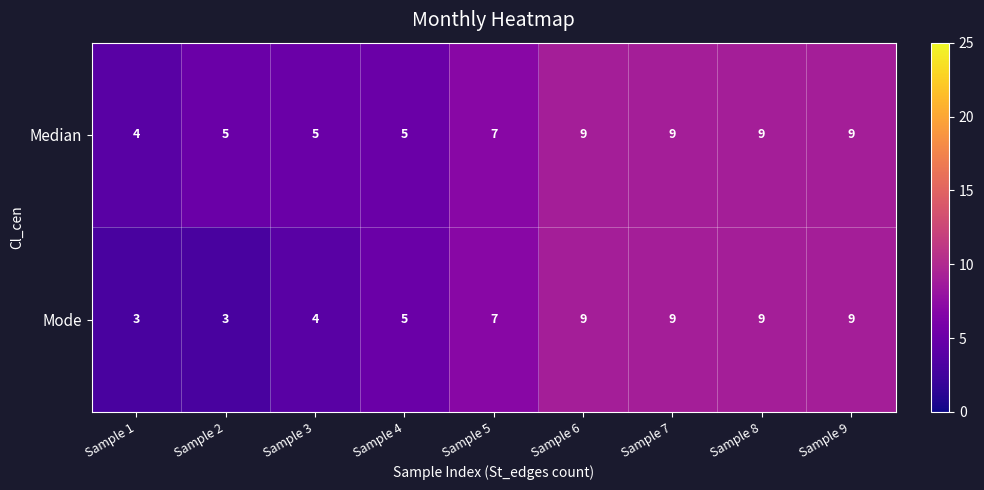

Rank the series by their average value, from highest to lowest.

Median, Mode